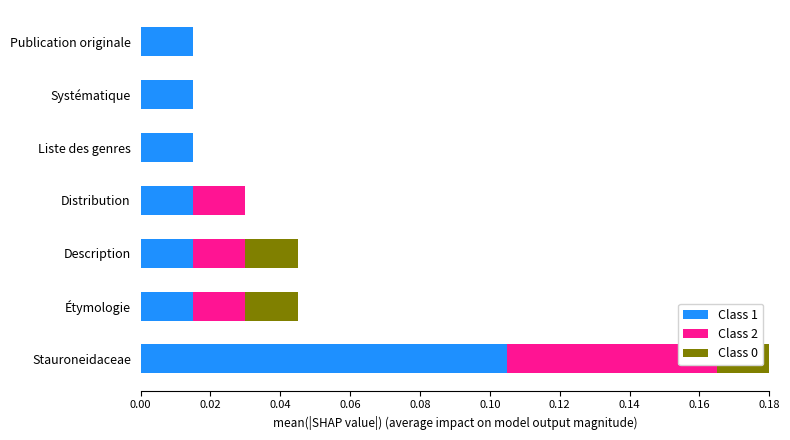

True or false: Class 0 has a value of 0.0 at Description.

False